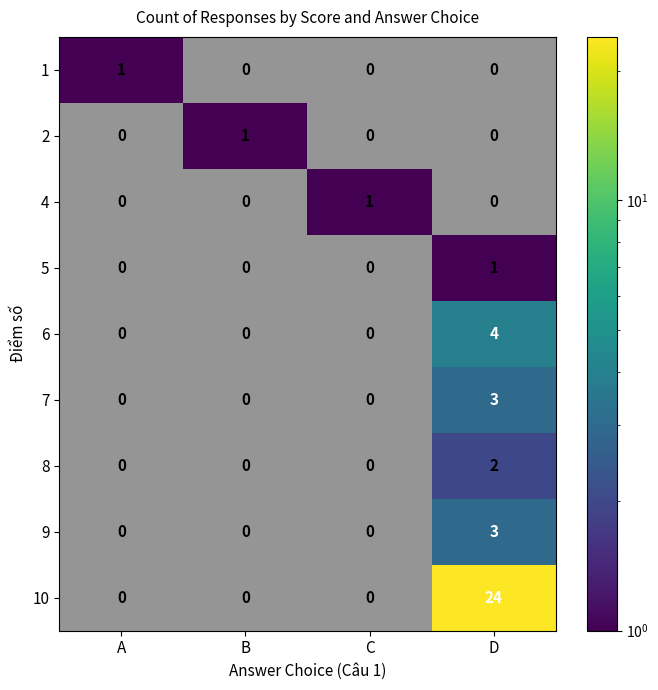

What is the highest value of the 1 series?

1.0